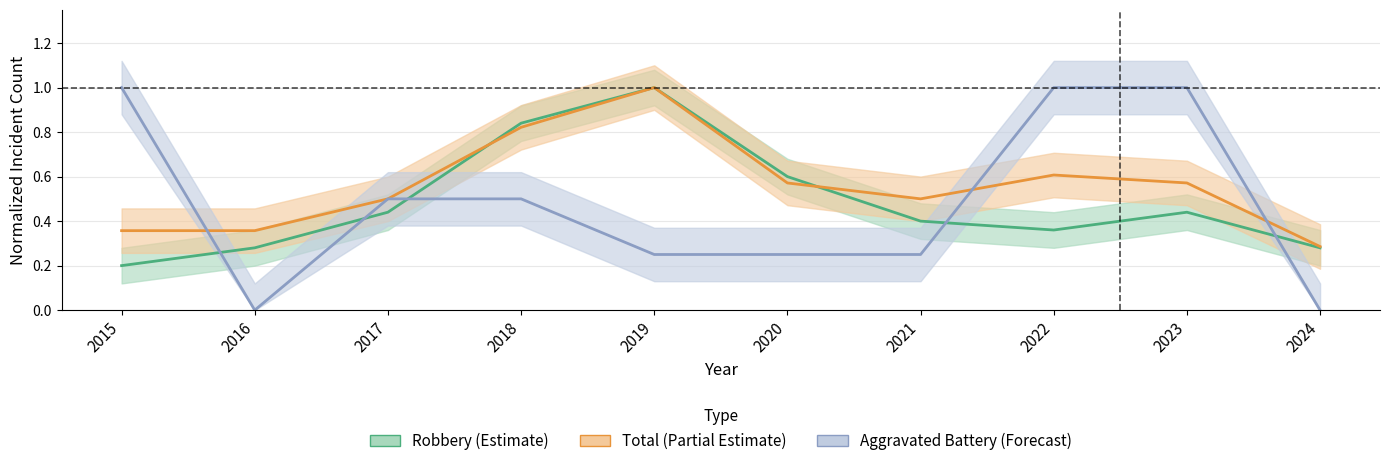

Is the value of Robbery (Estimate) at 2022 greater than the value of Aggravated Battery (Forecast) at 2021?

Yes